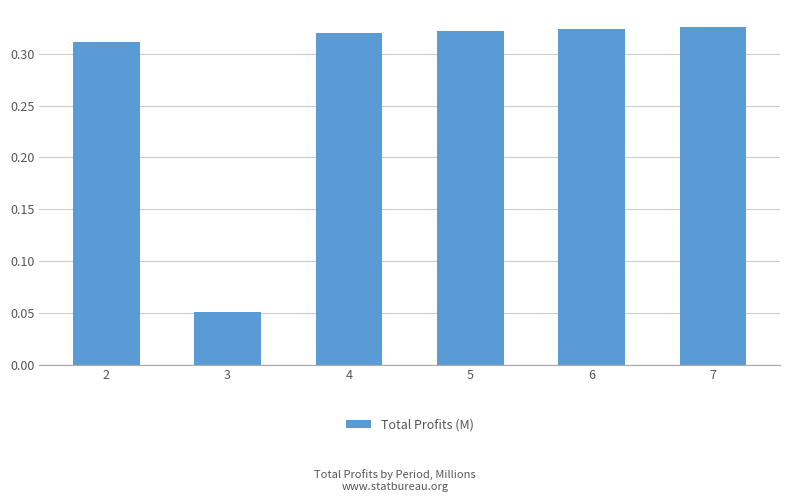

How many bars are there in total?

6